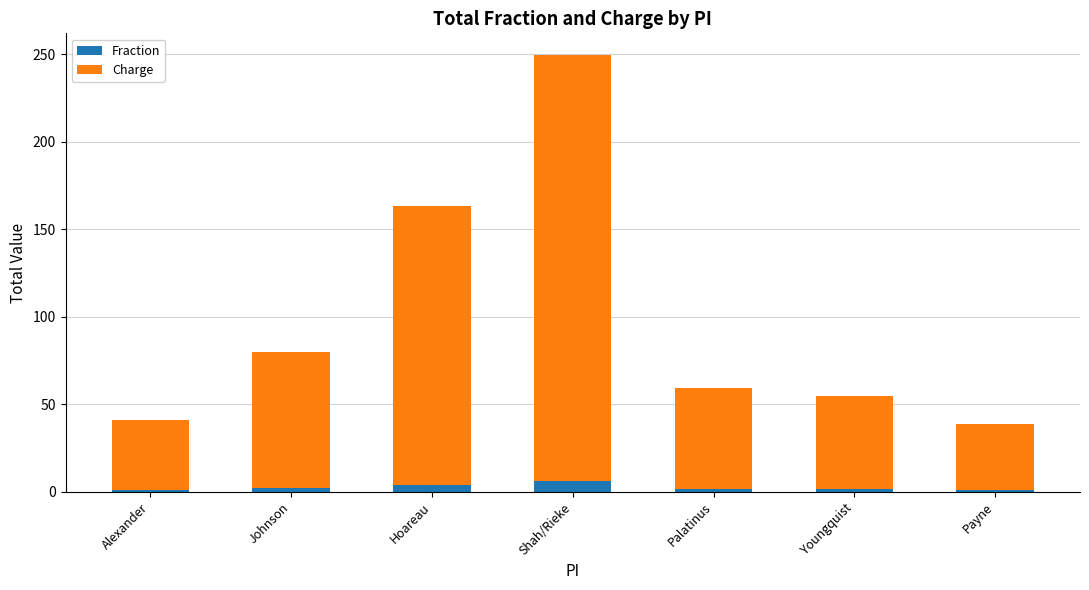

At which category is the sum across all series the highest?

Shah/Rieke